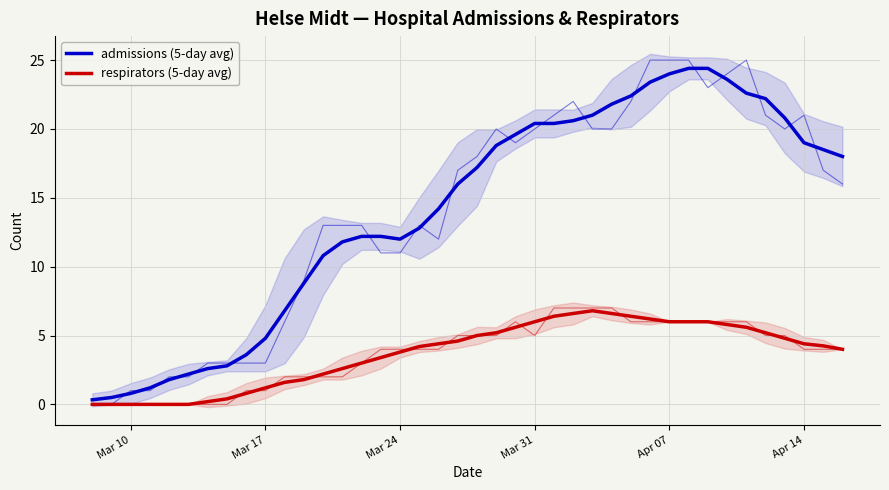

At which category does admissions (5-day avg) reach its first local valley?

Mar 24